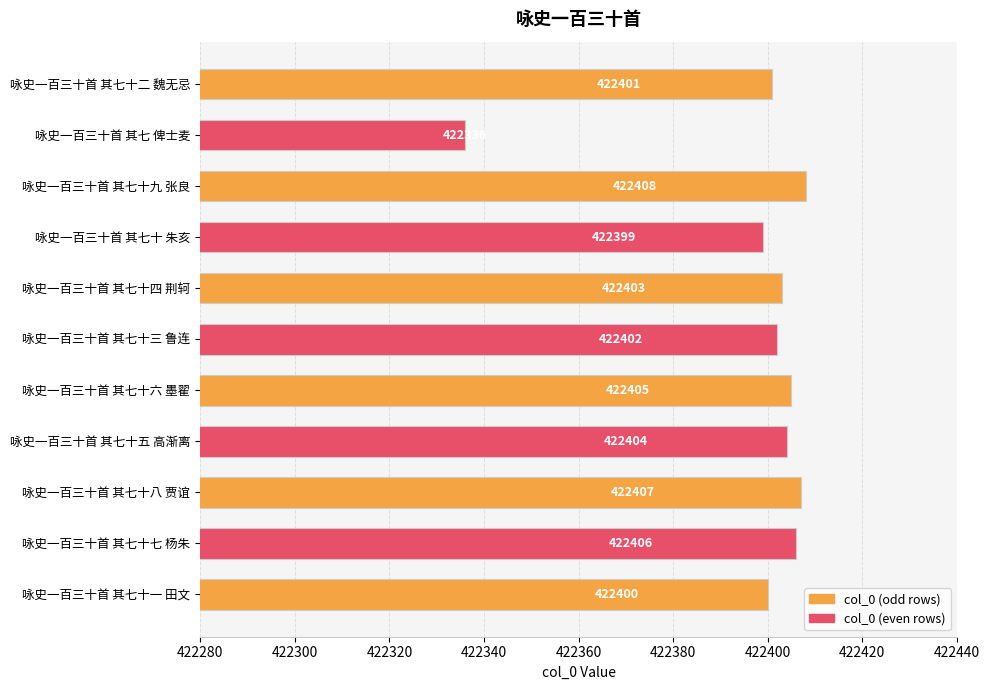

True or false: the data shows 422336 at 咏史一百三十首 其七 俾士麦.

True